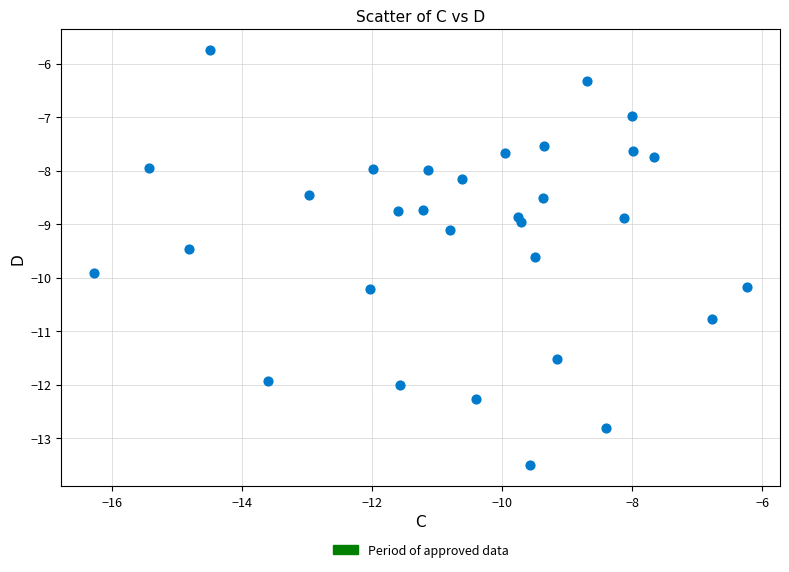

What is the range of X values (max minus min)?

10.0